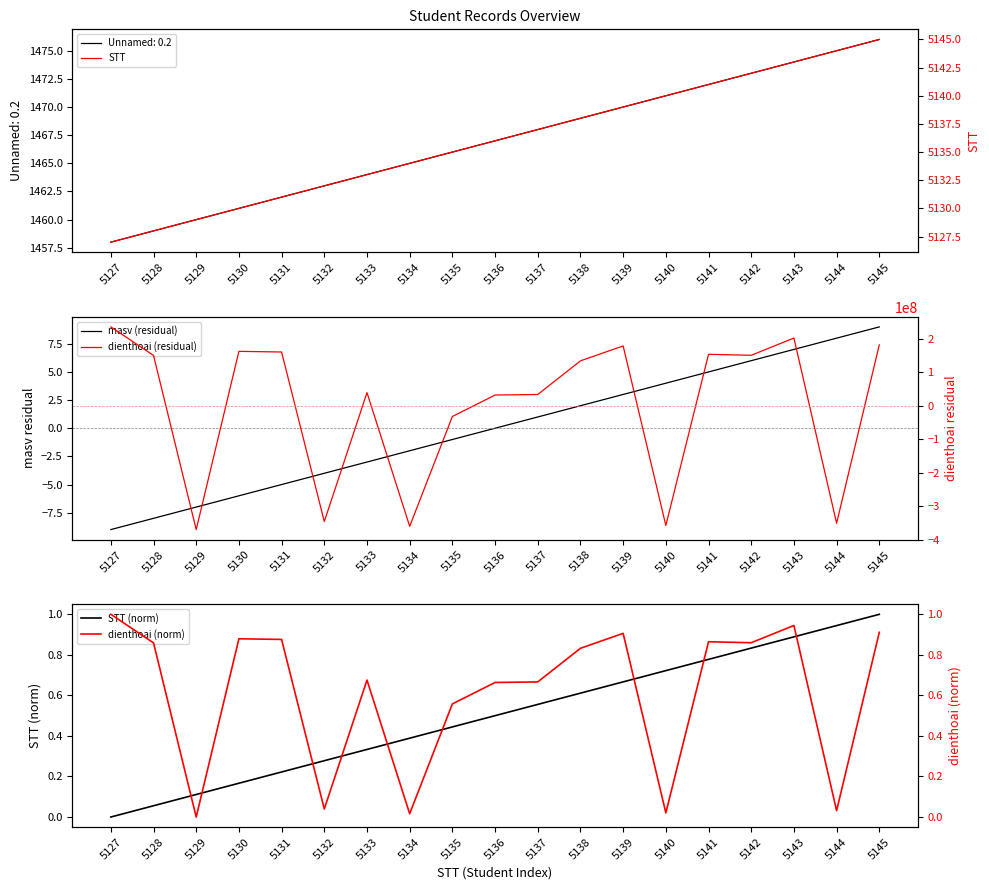

Is it true that STT (norm) equals 0.1 at 5136?

False